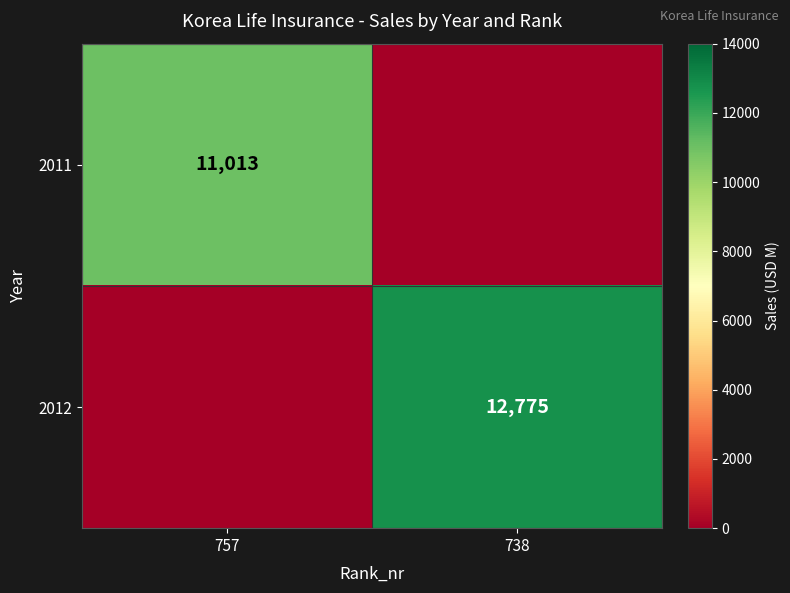

Is it true that 2012 equals 3870 at 738?

False